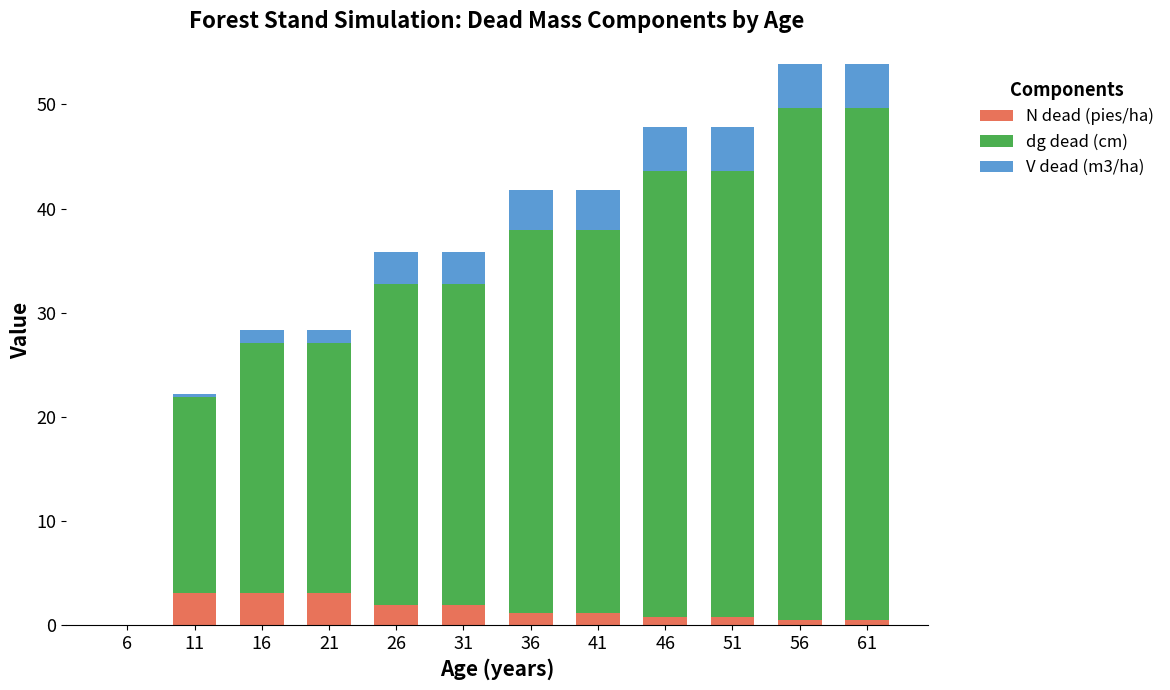

What is the sum of all N dead (pies/ha) values?

17.9